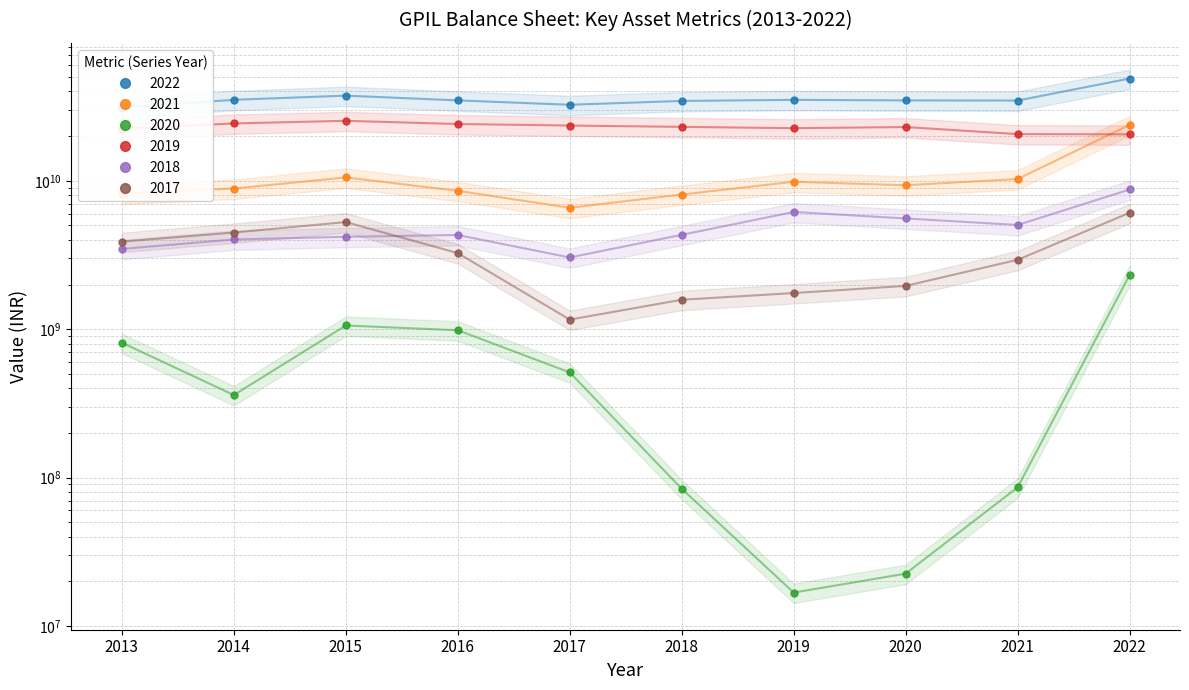

Does the chart have visible grid lines?

Yes